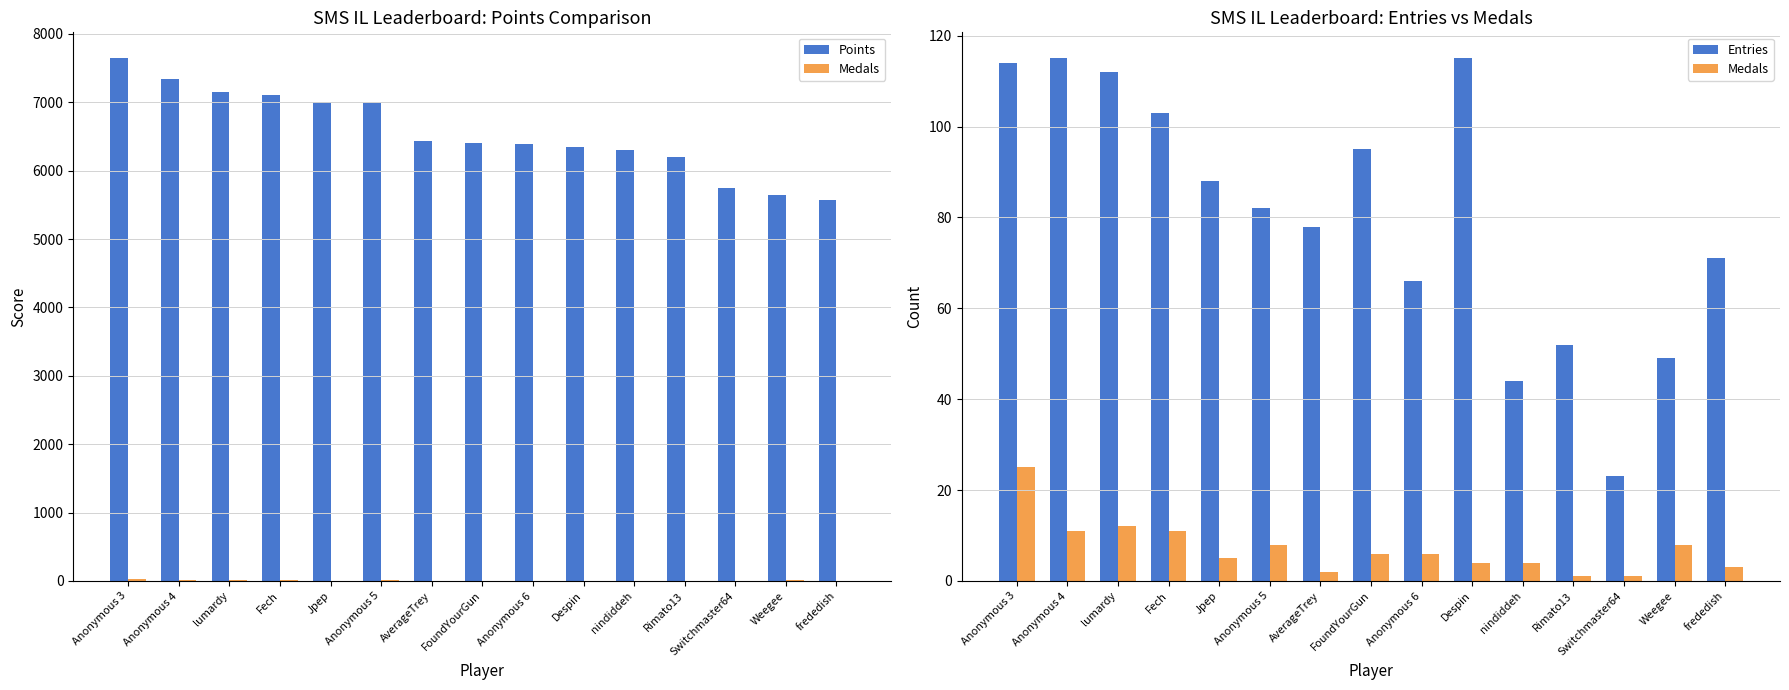

What position from the left is frededish?

15